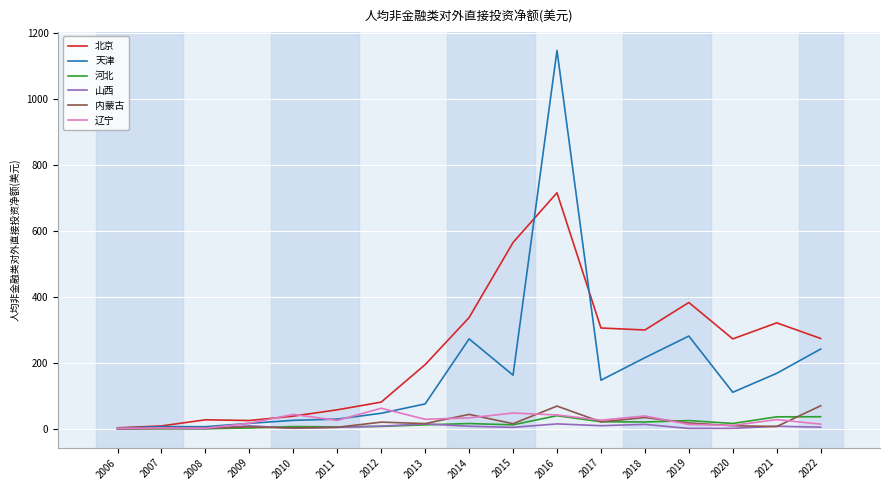

What is the difference between the highest and lowest values at 2012?

73.7